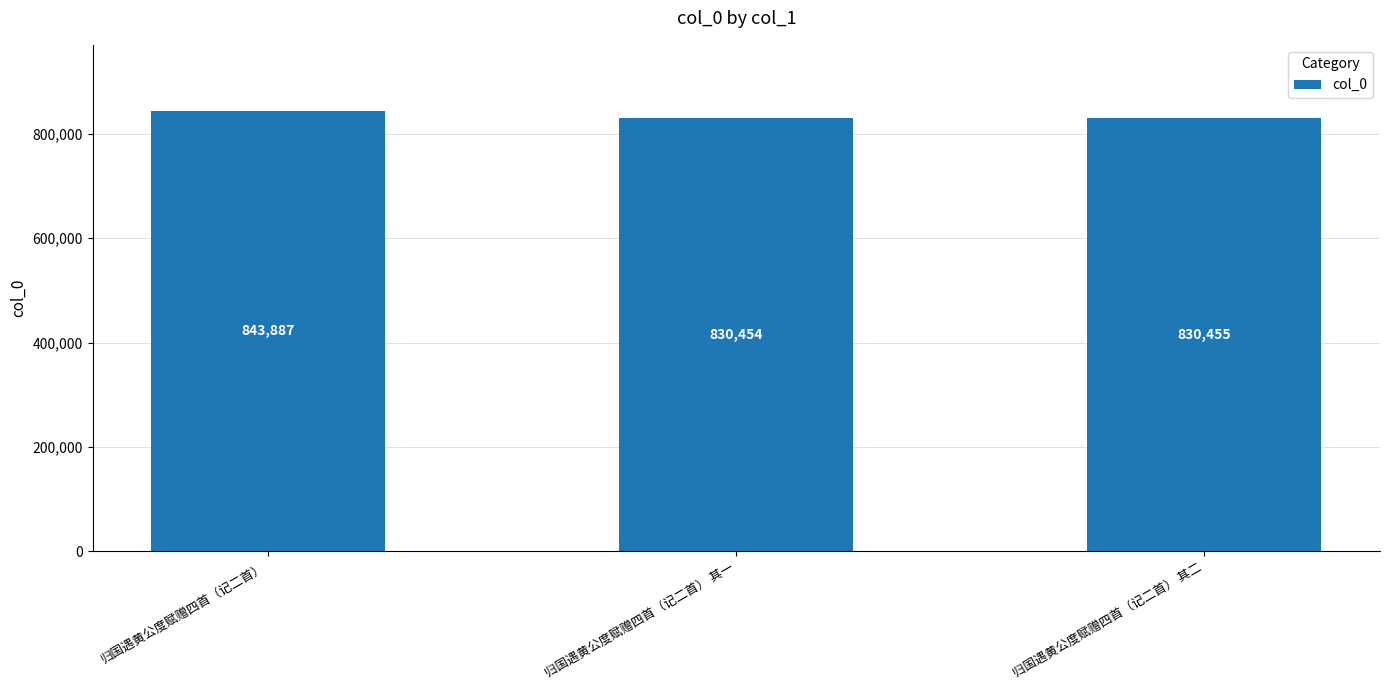

How many data points does each series have?

3